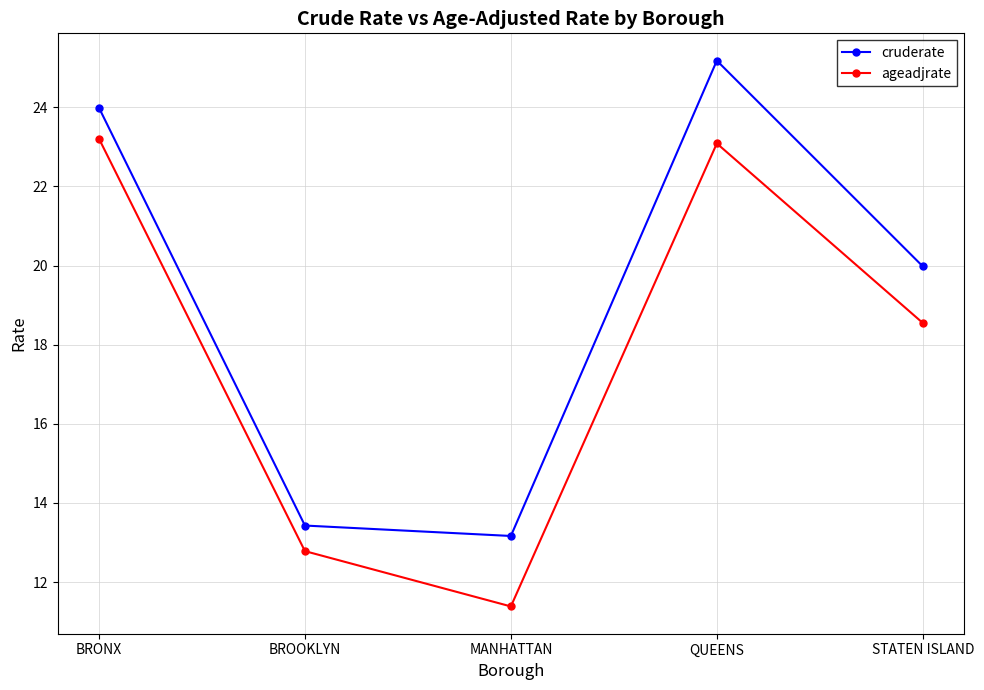

Count the number of categories in the chart.

5